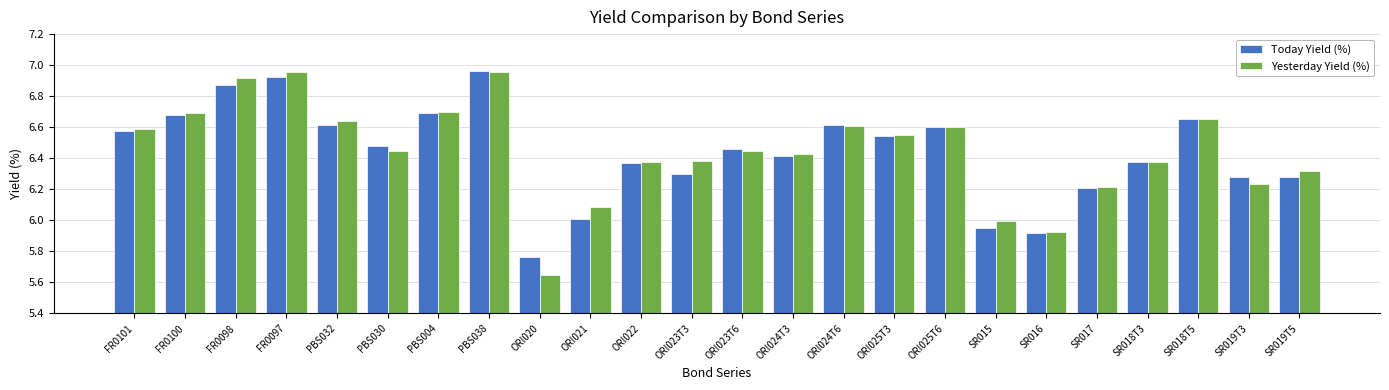

Rank the series at ORI023T3 from highest to lowest value.

Yesterday Yield (%), Today Yield (%)